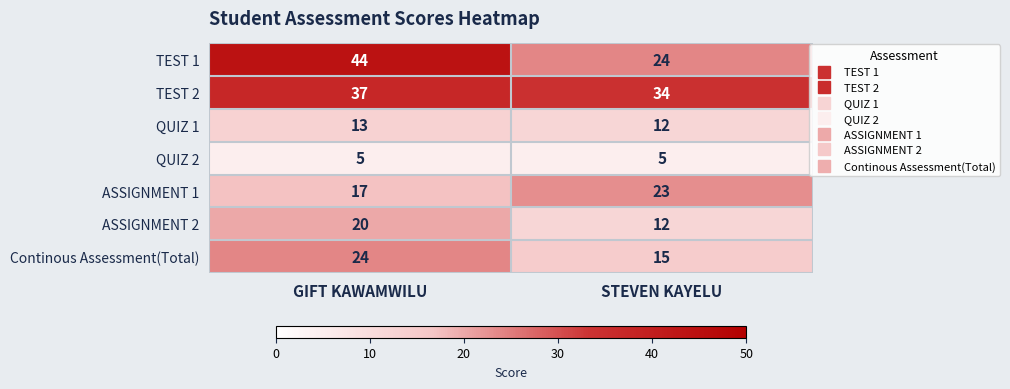

Reading right to left, list all the values displayed in this chart.

TEST 1: STEVEN KAYELU=24	GIFT KAWAMWILU=44
TEST 2: STEVEN KAYELU=34	GIFT KAWAMWILU=37
QUIZ 1: STEVEN KAYELU=12	GIFT KAWAMWILU=13
QUIZ 2: STEVEN KAYELU=5	GIFT KAWAMWILU=5
ASSIGNMENT 1: STEVEN KAYELU=23	GIFT KAWAMWILU=17
ASSIGNMENT 2: STEVEN KAYELU=12	GIFT KAWAMWILU=20
Continous Assessment(Total): STEVEN KAYELU=15	GIFT KAWAMWILU=24